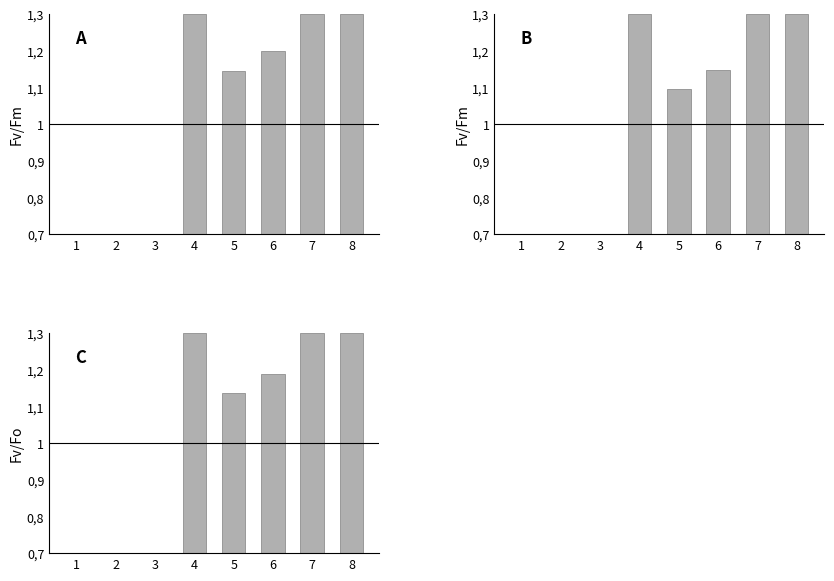

List the labels in order of value, largest first.

4, 7, 8, 6, 5, 1, 2, 3